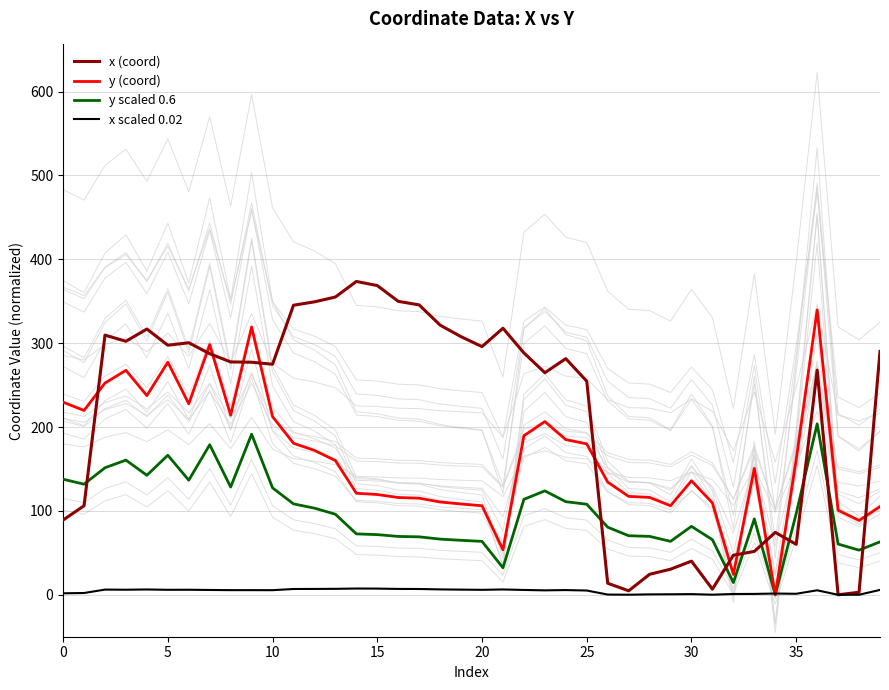

At which label is y scaled 0.6 closest to 101?

12